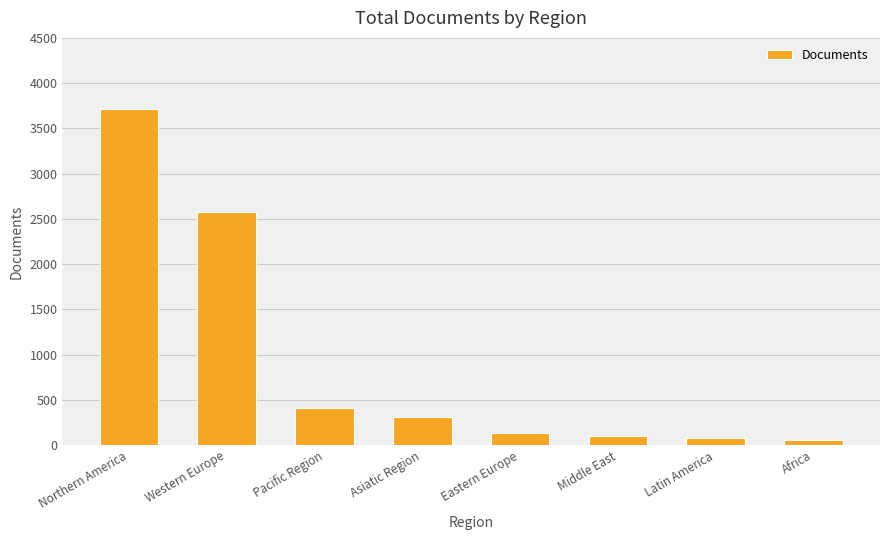

What is the average value?

922